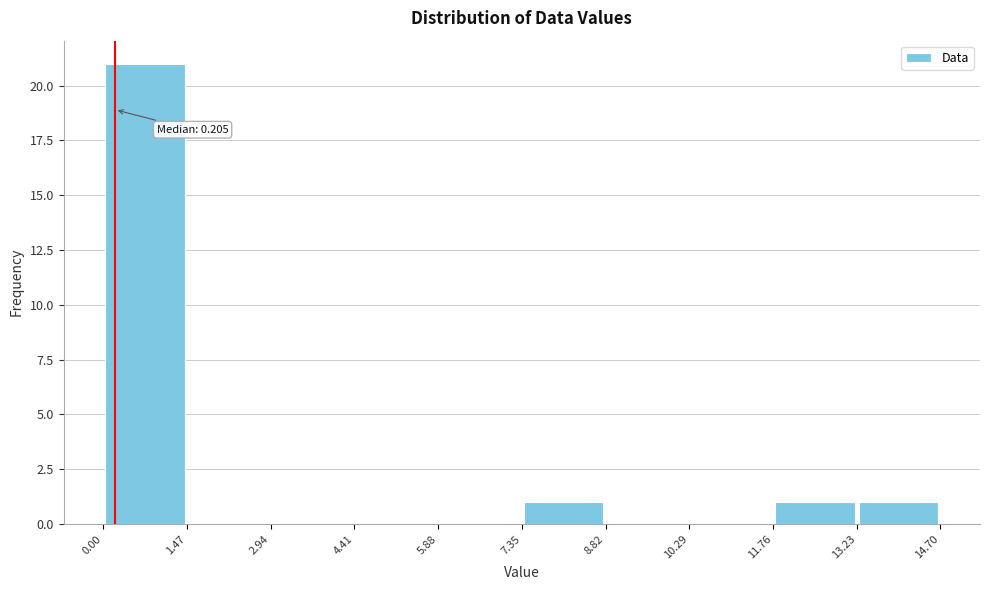

Which range on the x-axis has the tallest bar?

0.00 to 1.47